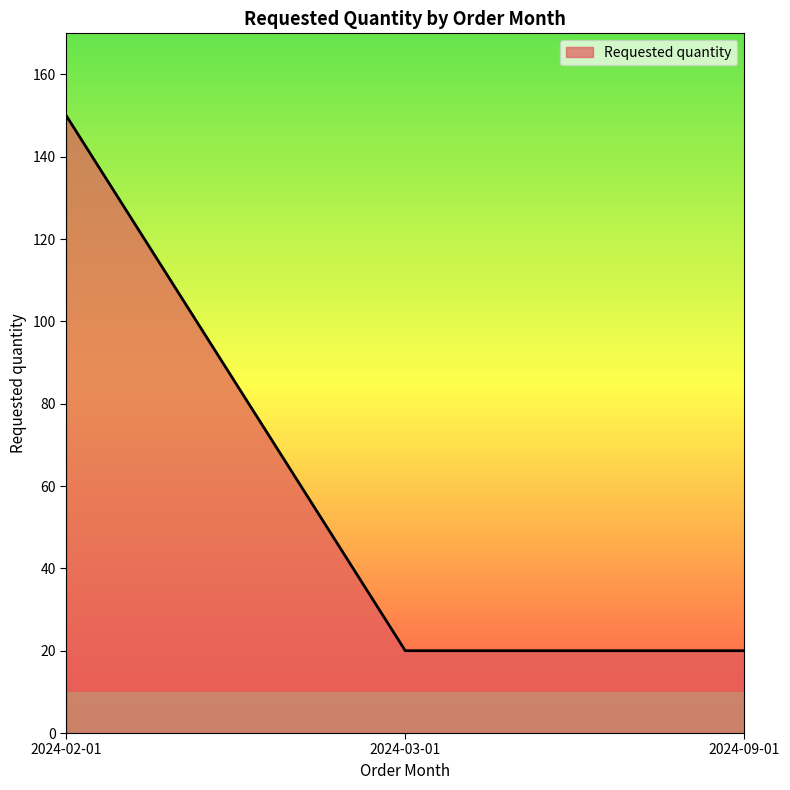

How many series are shown in this chart?

1